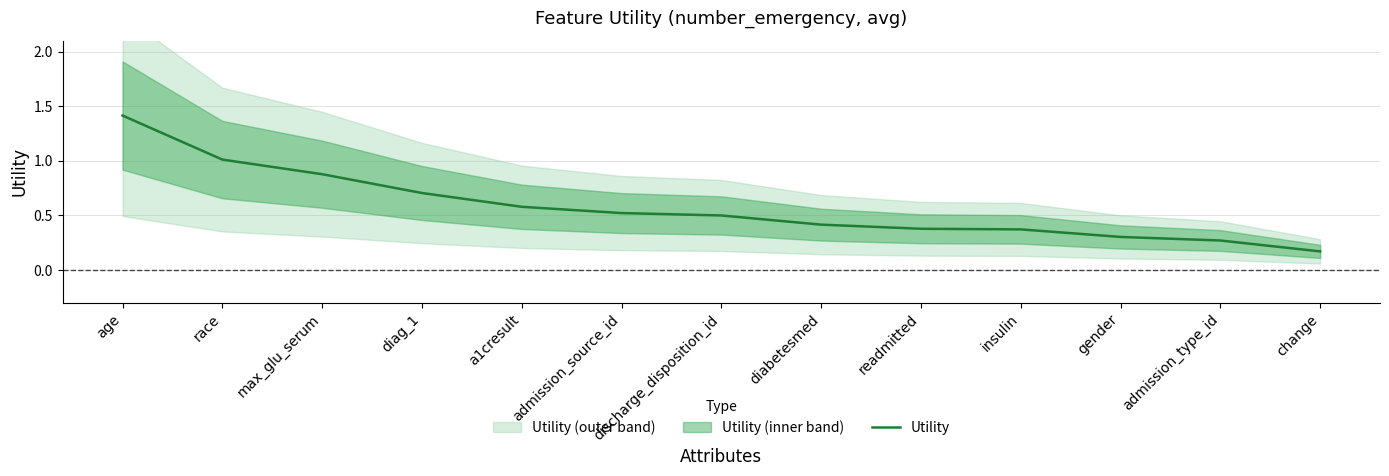

What is the value of the 4th point from the left?

0.7